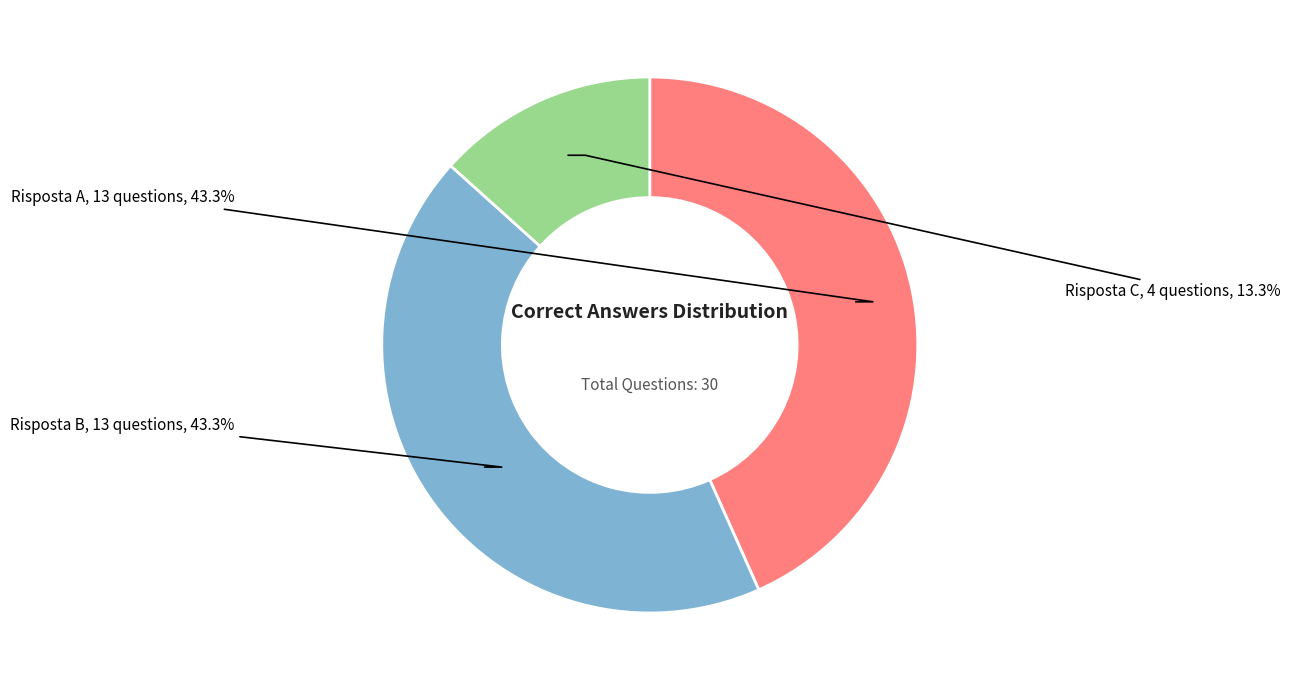

Is there any slice that represents more than half of the pie?

No